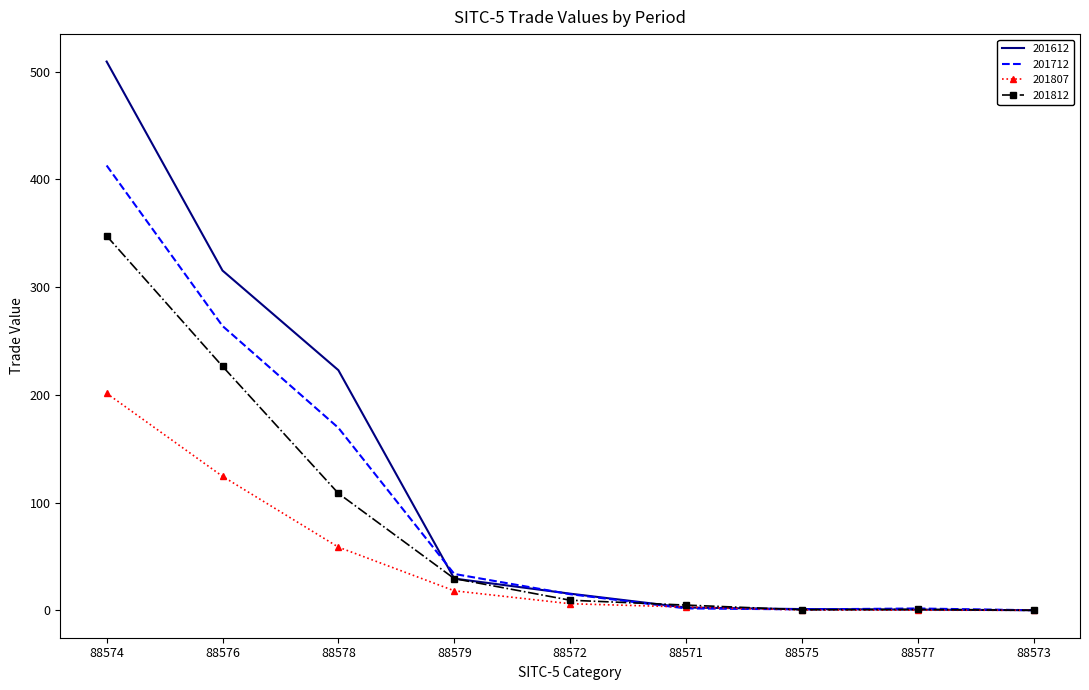

At which category is the sum across all series the highest?

88574